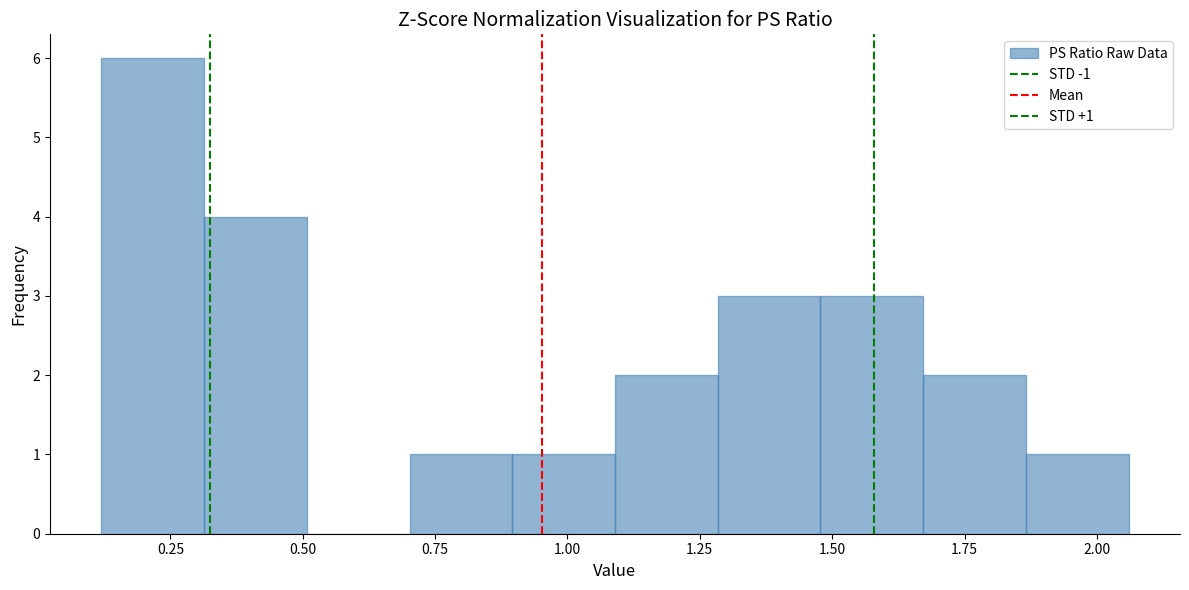

Read against the x-axis, roughly where is the centre of the tallest bar?

0.20